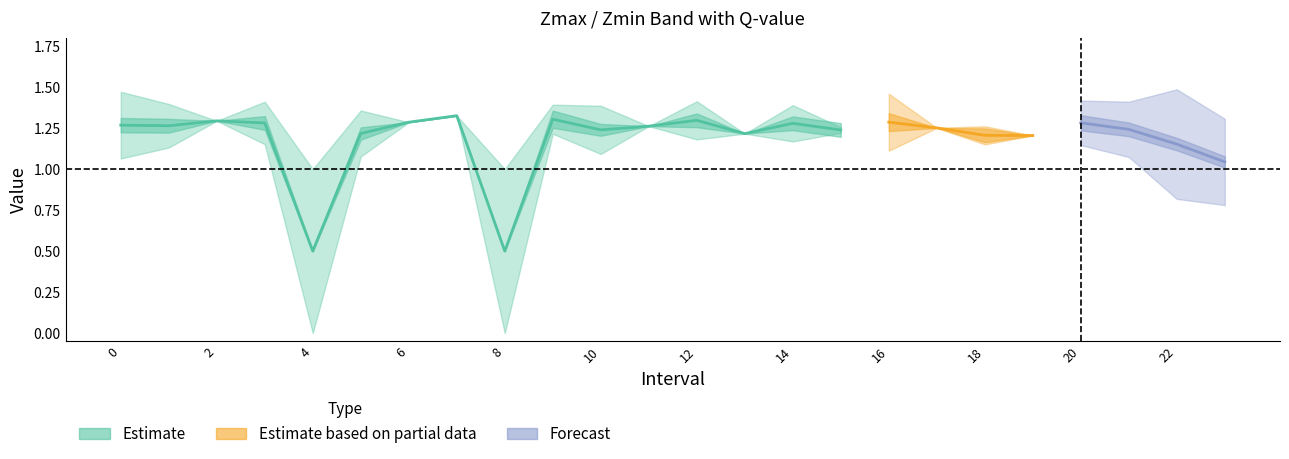

Reading right to left, what are all the values shown in this chart?

Zmax: 23.0=1.3	22.0=1.5	21.0=1.4	20.0=1.4	19.0=1.2	18.0=1.3	17.0=1.3	16.0=1.5	15.0=1.3	14.0=1.4	13.0=1.2	12.0=1.4	11.0=1.3	10.0=1.4	9.0=1.4	8.0=1.0	7.0=1.3	6.0=1.3	5.0=1.4	4.0=1.0	3.0=1.4	2.0=1.3	1.0=1.4	0.0=1.5
Zmin: 23.0=0.8	22.0=0.8	21.0=1.1	20.0=1.1	19.0=1.2	18.0=1.2	17.0=1.3	16.0=1.1	15.0=1.2	14.0=1.2	13.0=1.2	12.0=1.2	11.0=1.3	10.0=1.1	9.0=1.2	8.0=0.0	7.0=1.3	6.0=1.3	5.0=1.1	4.0=0.0	3.0=1.2	2.0=1.3	1.0=1.1	0.0=1.1
q_value: 23.0=0.7	22.0=0.8	21.0=0.8	20.0=0.9	19.0=-0.0	18.0=0.8	17.0=-0.0	16.0=1.1	15.0=0.8	14.0=0.8	13.0=-0.0	12.0=0.8	11.0=-0.0	10.0=0.7	9.0=1.1	8.0=0.0	7.0=-0.0	6.0=-0.0	5.0=0.7	4.0=0.0	3.0=0.8	2.0=-0.0	1.0=0.8	0.0=0.9